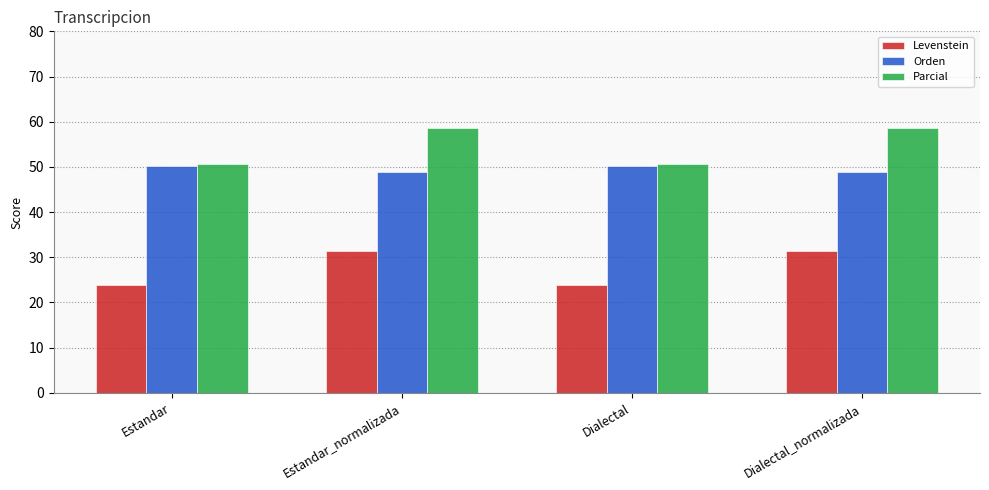

List the series in order of their peak value, lowest first.

Levenstein, Orden, Parcial